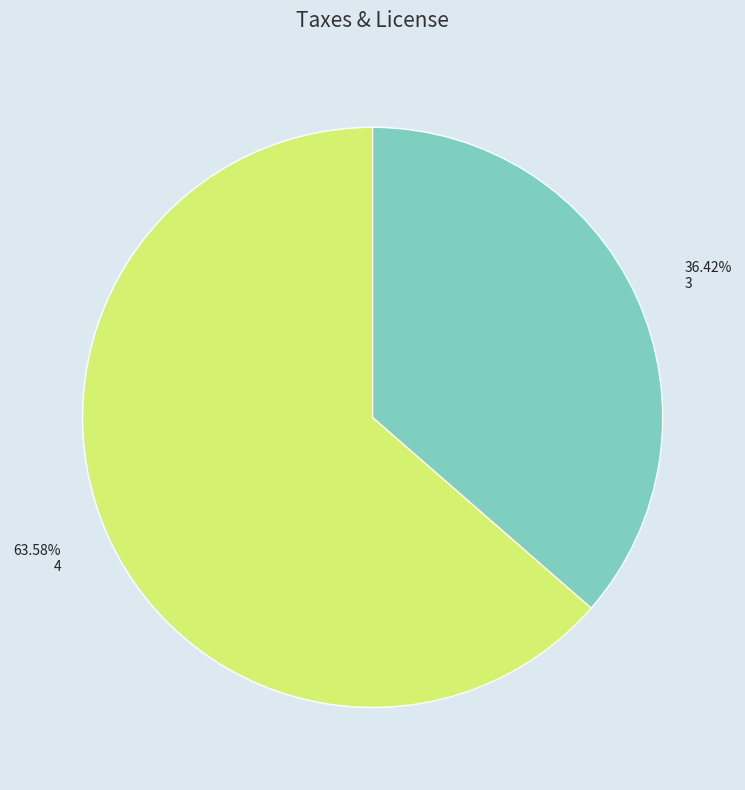

Is there any slice that represents more than half of the pie?

Yes